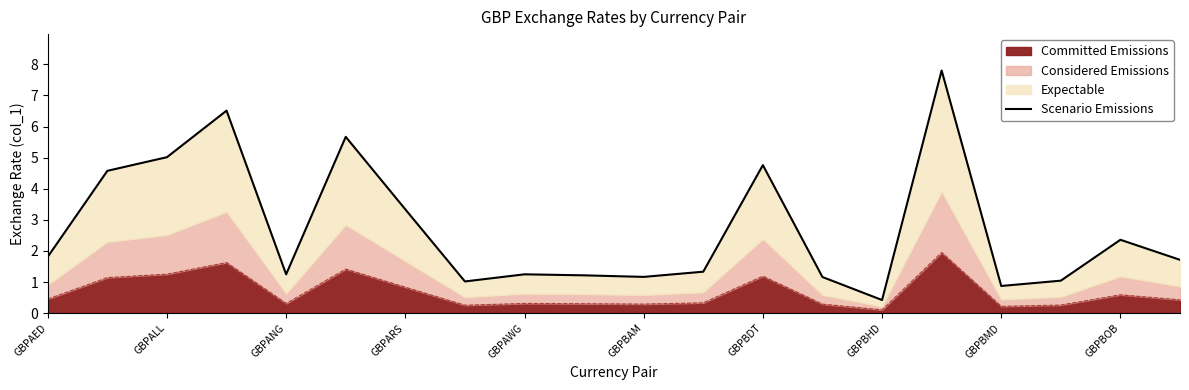

The value of Committed Emissions at GBPARS is 0.8. True or false?

True